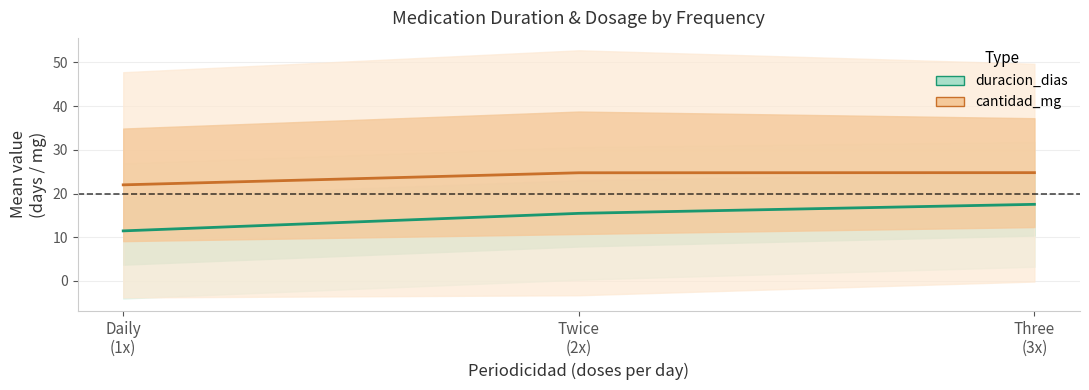

Rank the series at 3 from highest to lowest value.

cantidad_mg, duracion_dias